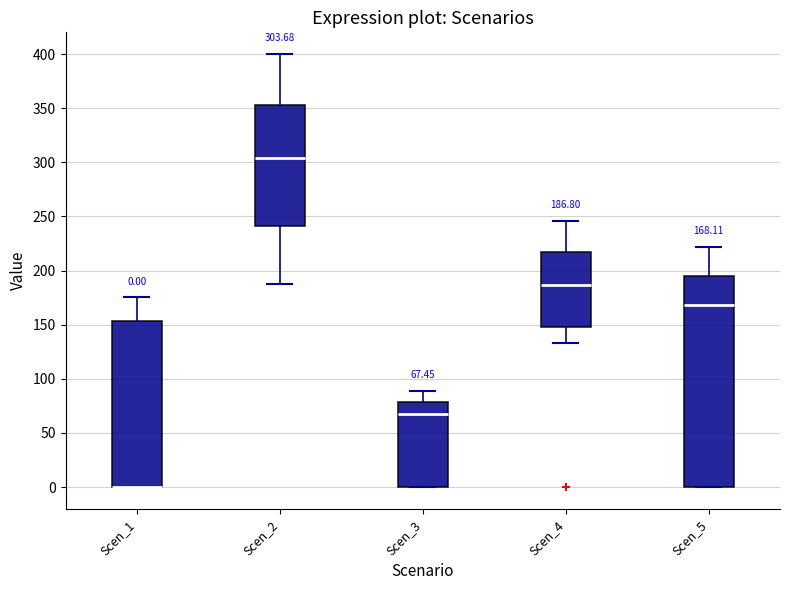

Which box is the tallest, from its lower edge to its upper edge?

Scen_5